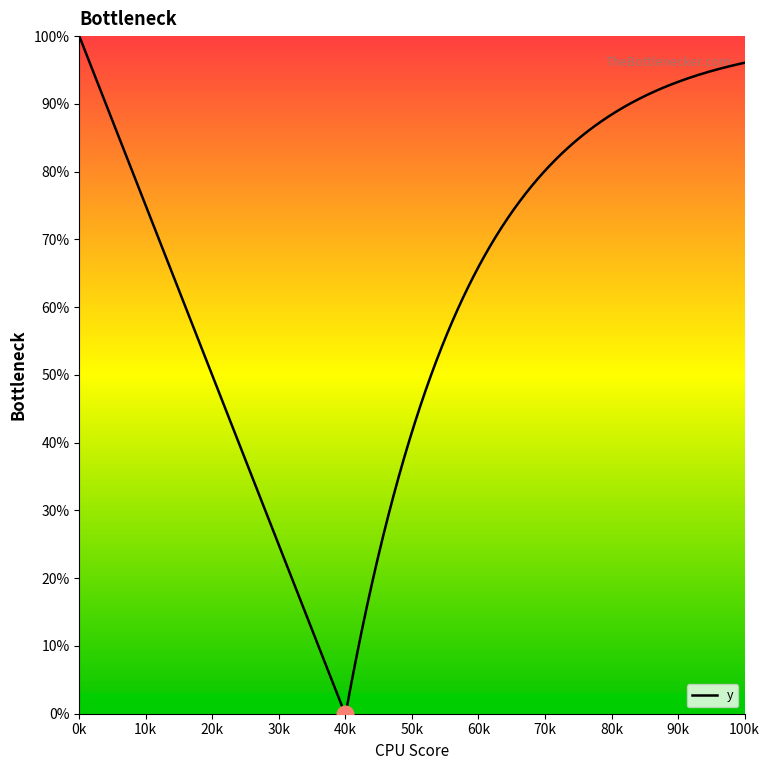

Is this an area chart (filled region under the line)?

Yes